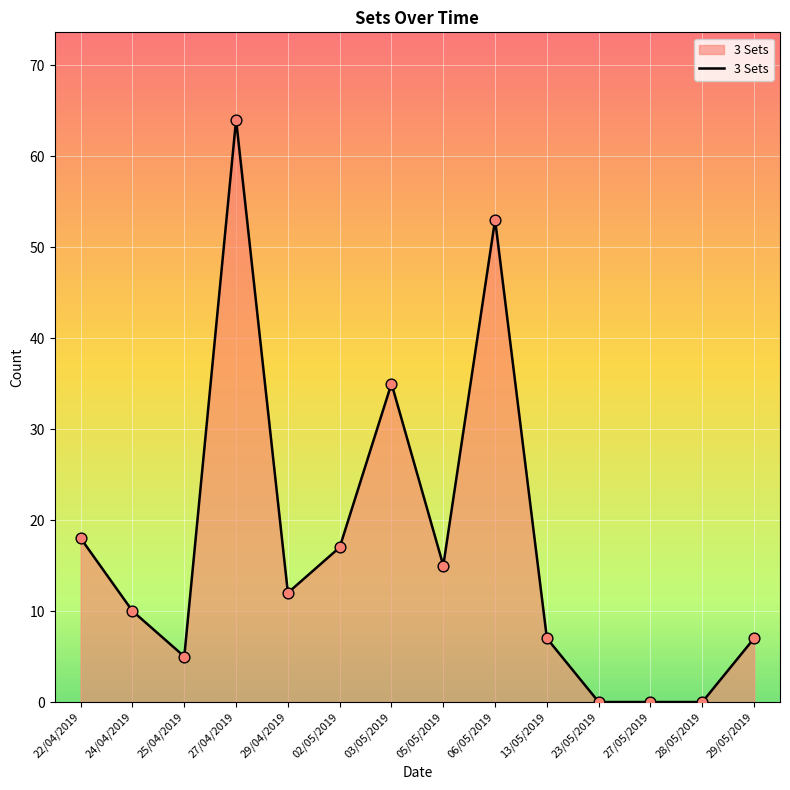

What is the change in value from 27/04/2019 to 29/05/2019?

-57